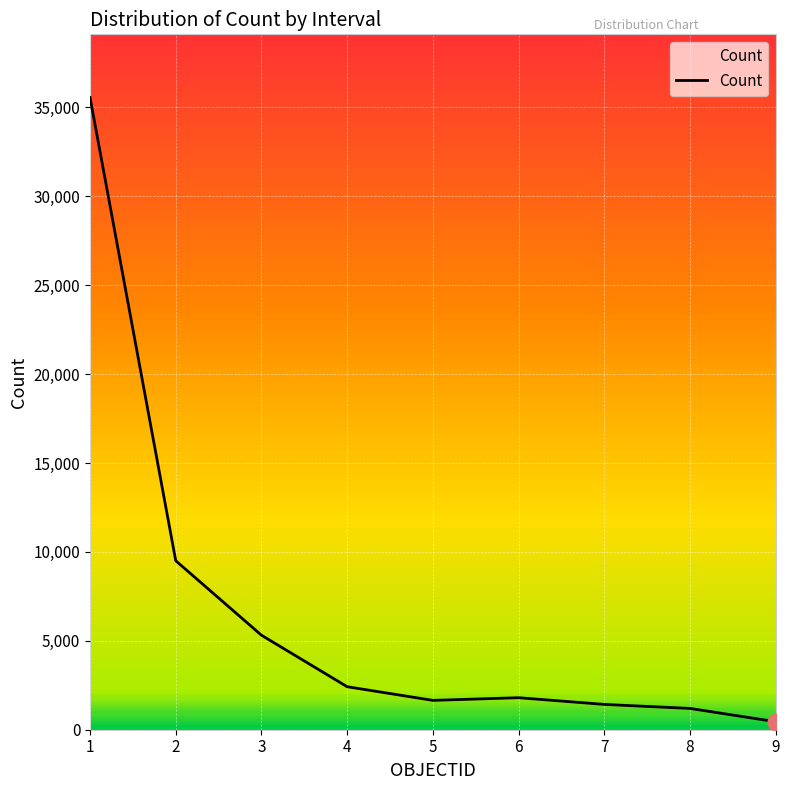

At which label is the value closest to 17999?

2